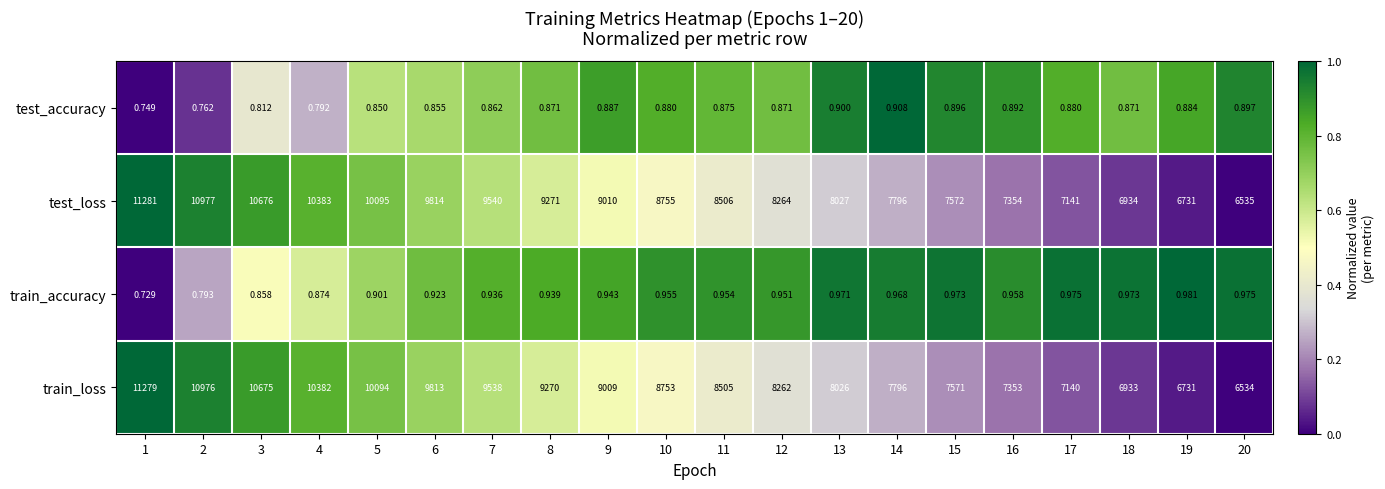

List the series in order of their peak value, highest first.

test_loss, train_loss, train_accuracy, test_accuracy